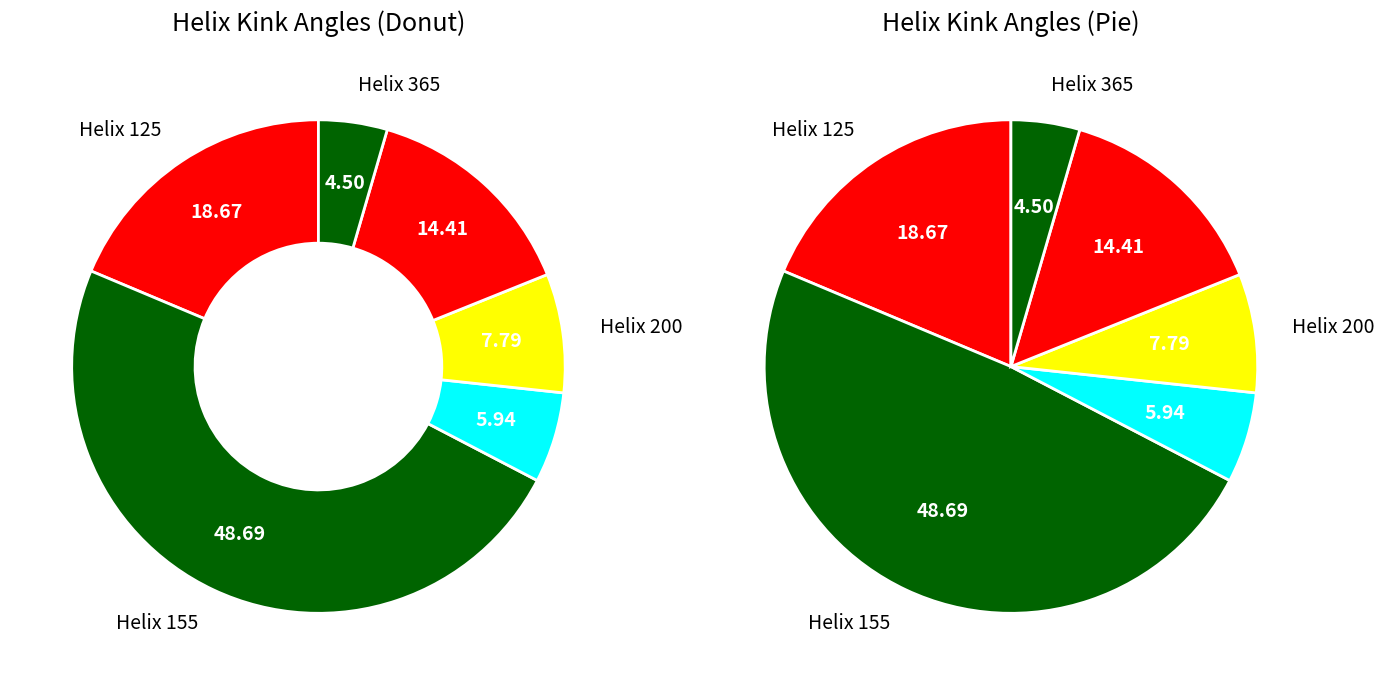

Which slice is the smallest?

365